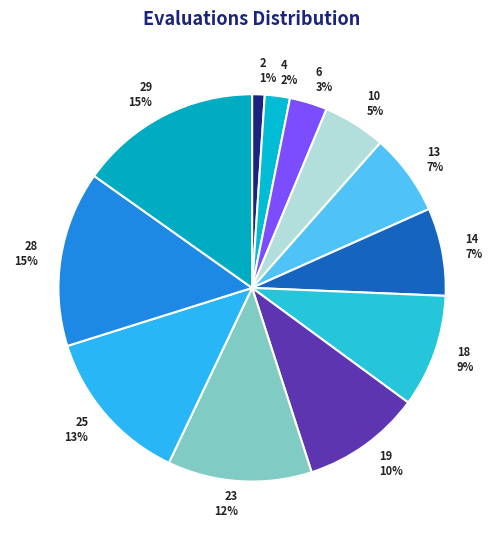

Is the sum of 14 7% and 23 12% greater than half?

No